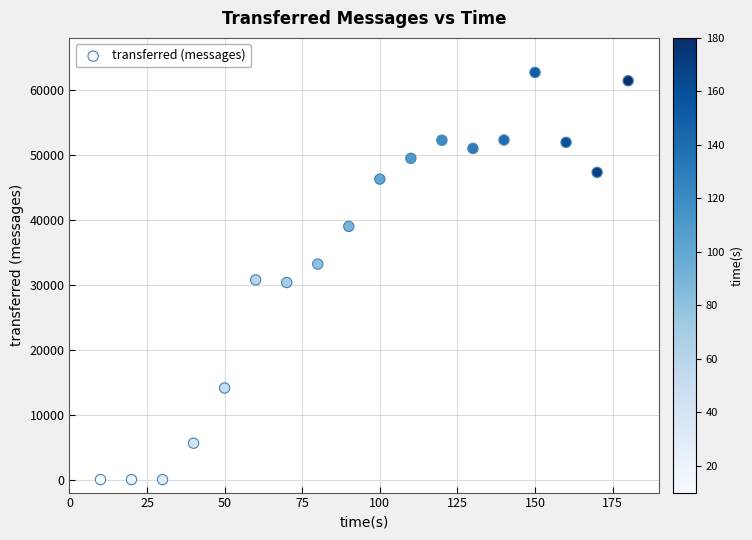

What is the range of X values (max minus min)?

170